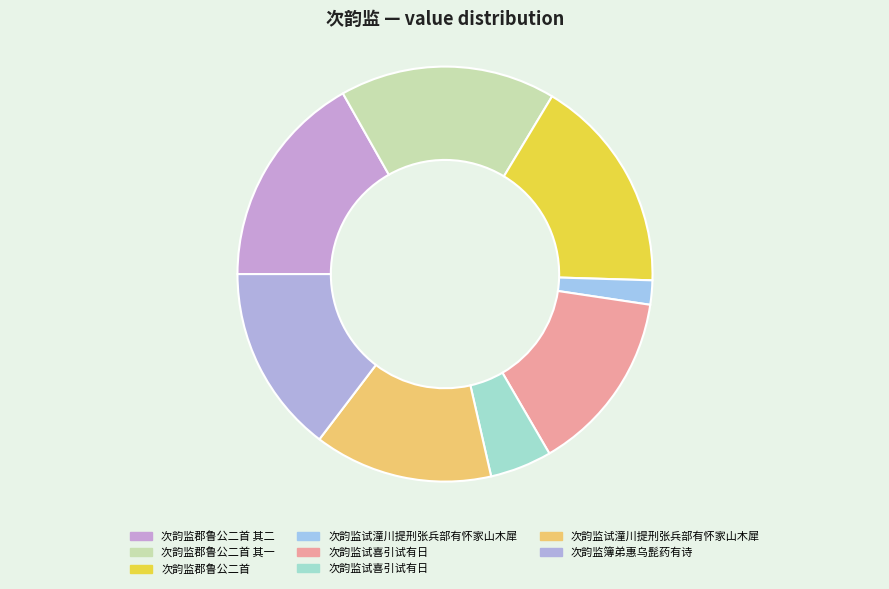

What is the largest slice in the pie chart?

次韵监郡鲁公二首